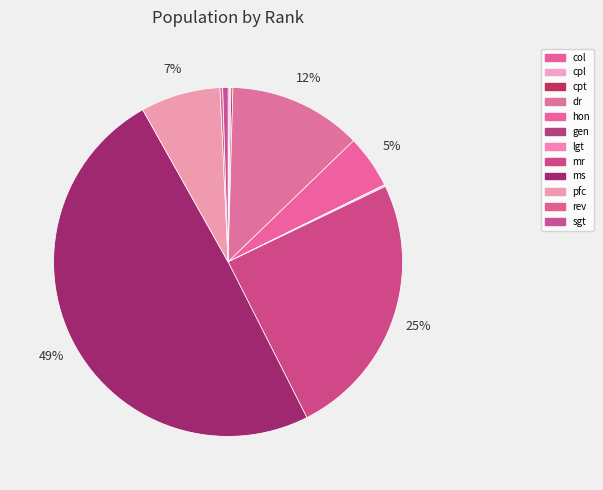

Combined, do pfc and lgt account for over 50%?

No